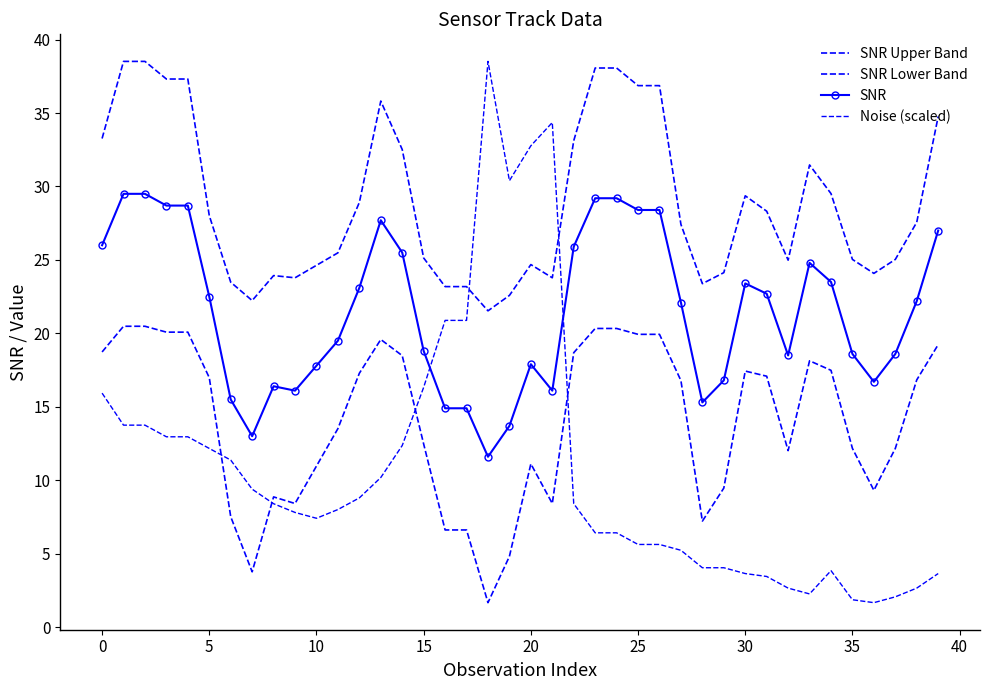

True or false: SNR Lower Band and Noise (scaled) cross at least once.

True